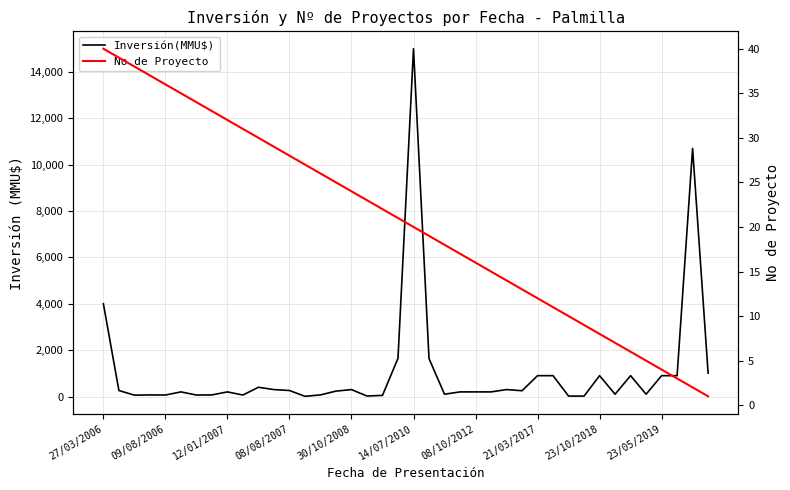

In Inversión(MMU$), how many points are lower than both neighbors (excluding endpoints)?

10